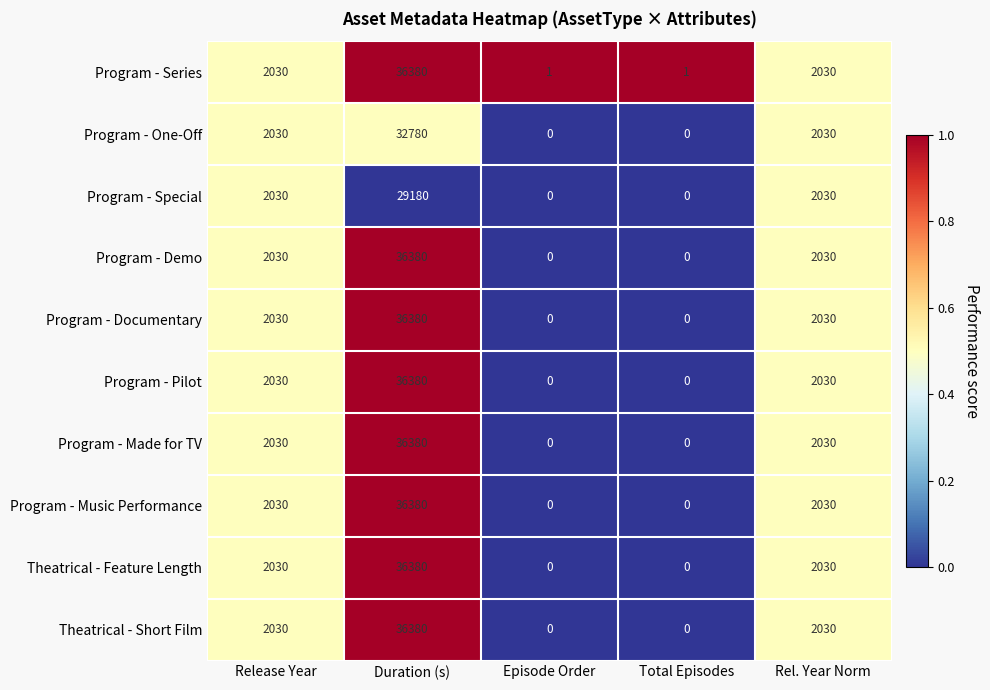

What is the total value across all series at Episode Order?

1